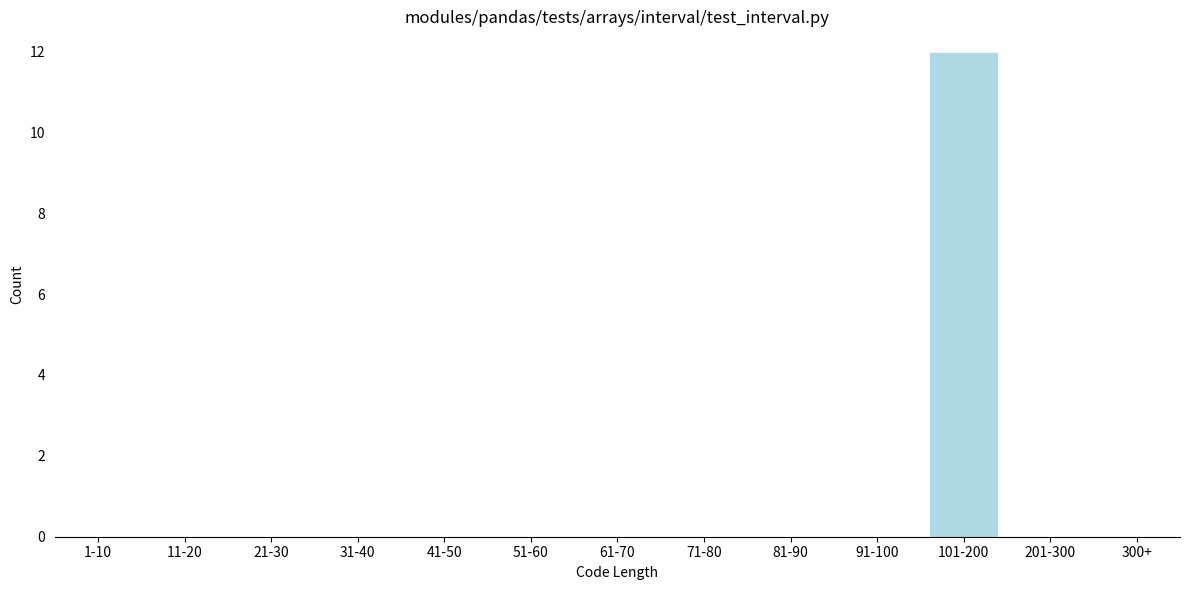

Reading right to left, transcribe all the data shown in this chart.

300+=0	201-300=0	101-200=12	91-100=0	81-90=0	71-80=0	61-70=0	51-60=0	41-50=0	31-40=0	21-30=0	11-20=0	1-10=0